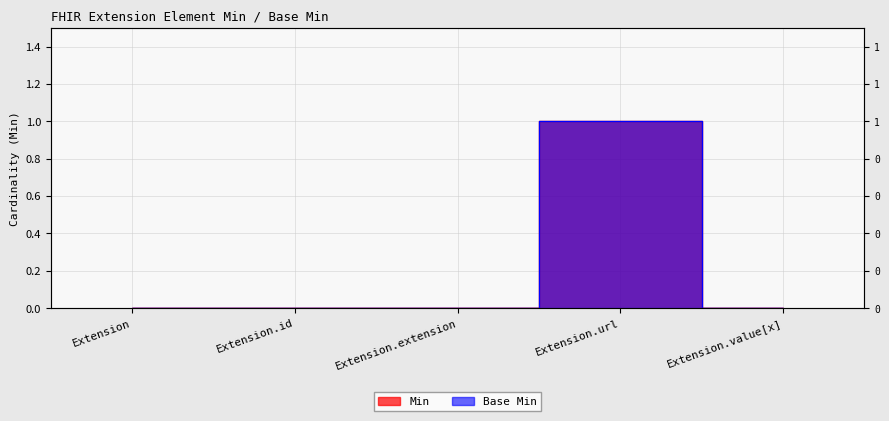

What is the label of the 3rd point from the left?

Extension.extension